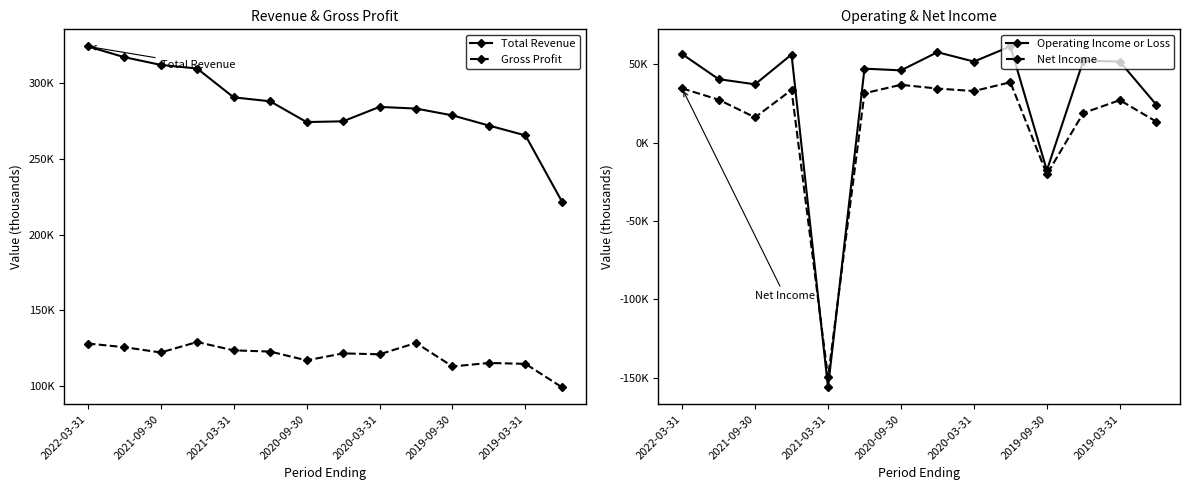

What is the difference between the Operating Income or Loss values at 8 and 2020-09-30?

4500